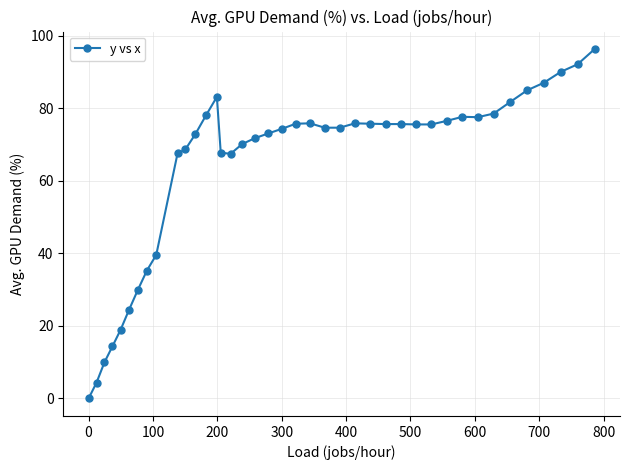

What is the sum of all values?

2570.7